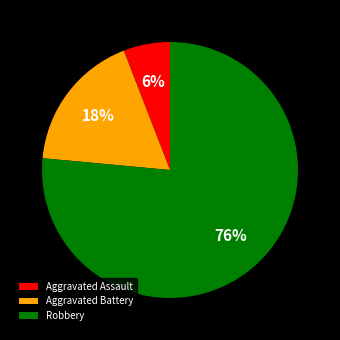

Rank the categories by value from highest to lowest.

Robbery, Aggravated Battery, Aggravated Assault